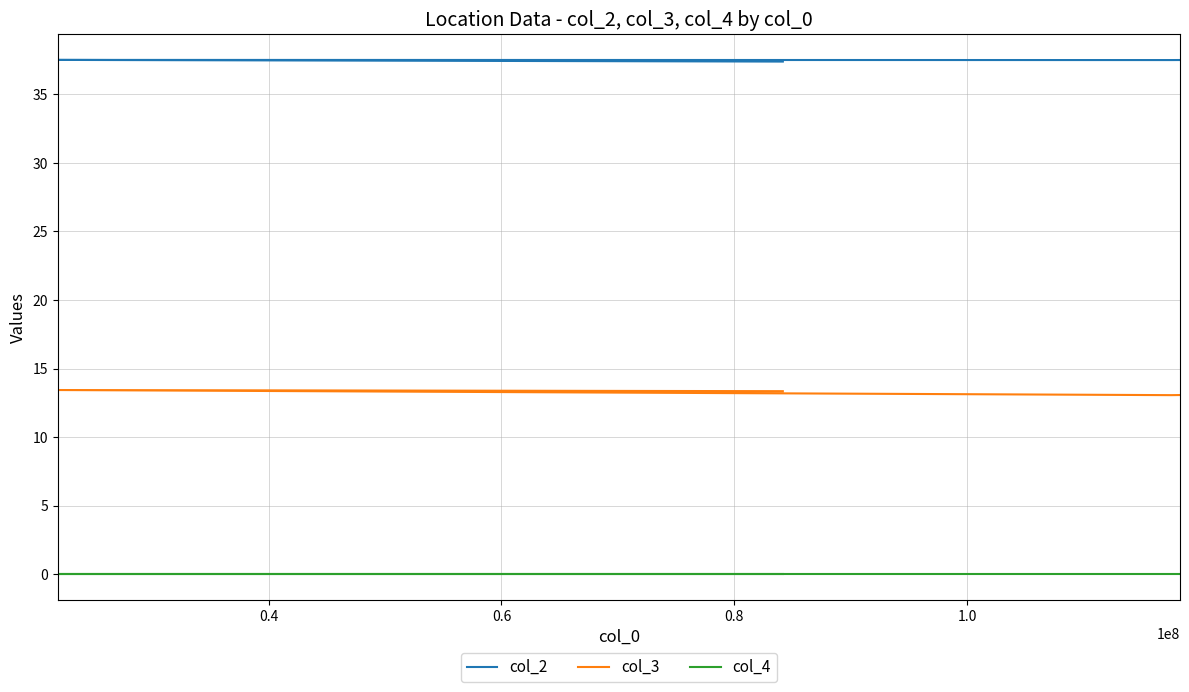

Where is the first local minimum for col_3?

0.4